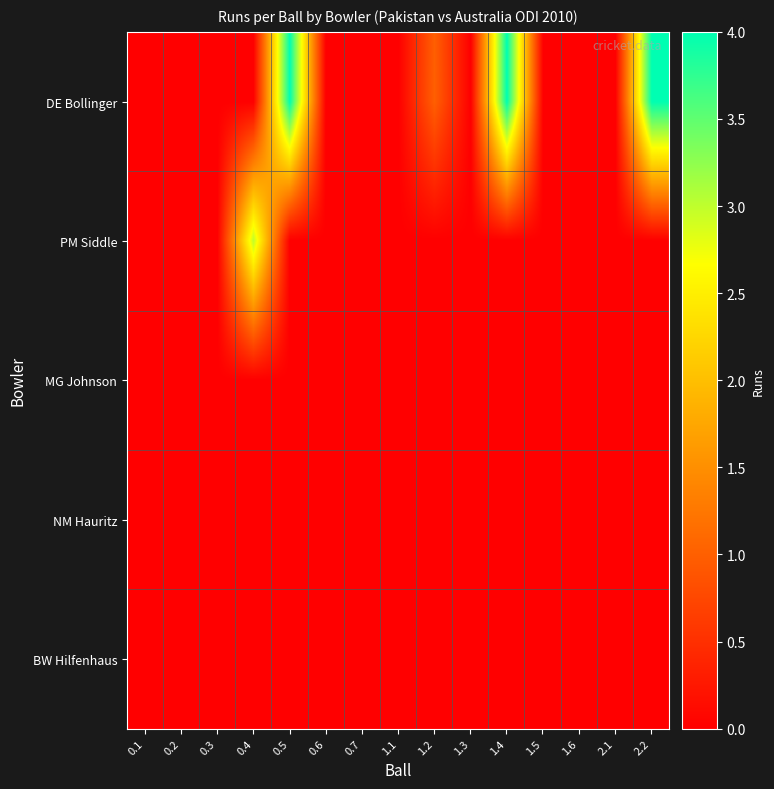

Reading right to left, what are all the values shown in this chart?

DE Bollinger: 2.2=4	2.1=0	1.6=0	1.5=0	1.4=4	1.3=0	1.2=1	1.1=0	0.7=0	0.6=0	0.5=4	0.4=0	0.3=0	0.2=0	0.1=0
PM Siddle: 2.2=0	2.1=0	1.6=0	1.5=0	1.4=0	1.3=0	1.2=0	1.1=0	0.7=0	0.6=0	0.5=0	0.4=3	0.3=0	0.2=0	0.1=0
MG Johnson: 2.2=0	2.1=0	1.6=0	1.5=0	1.4=0	1.3=0	1.2=0	1.1=0	0.7=0	0.6=0	0.5=0	0.4=0	0.3=0	0.2=0	0.1=0
NM Hauritz: 2.2=0	2.1=0	1.6=0	1.5=0	1.4=0	1.3=0	1.2=0	1.1=0	0.7=0	0.6=0	0.5=0	0.4=0	0.3=0	0.2=0	0.1=0
BW Hilfenhaus: 2.2=0	2.1=0	1.6=0	1.5=0	1.4=0	1.3=0	1.2=0	1.1=0	0.7=0	0.6=0	0.5=0	0.4=0	0.3=0	0.2=0	0.1=0